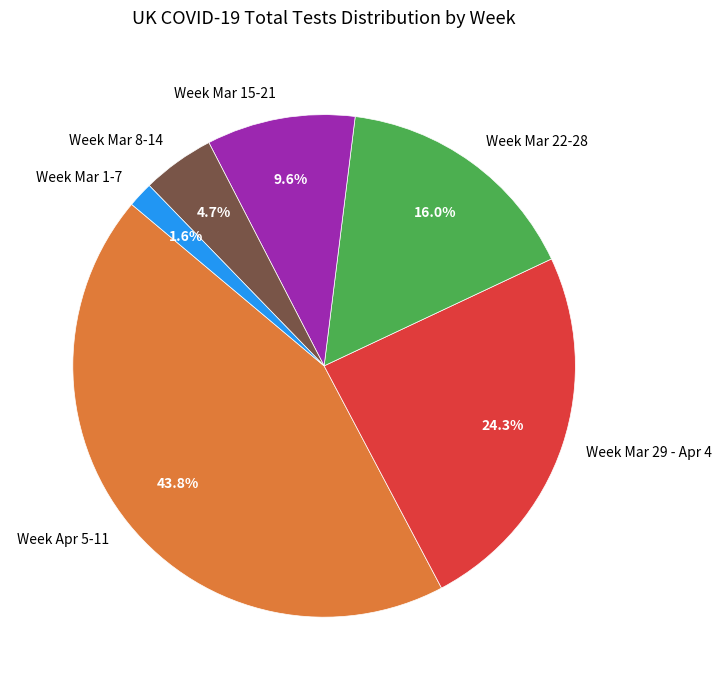

How many segments does this pie chart have?

6